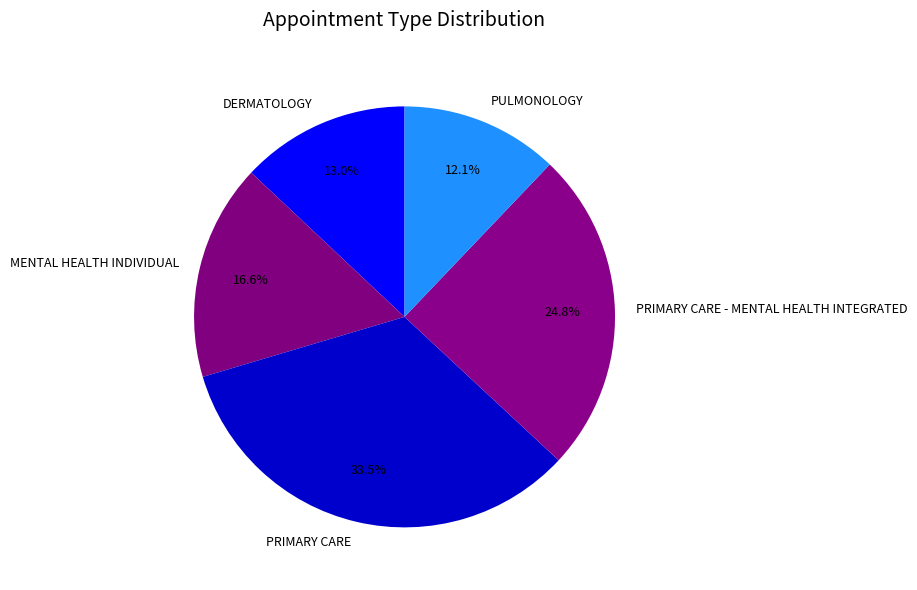

To the nearest percent, what percentage of the pie is PULMONOLOGY?

12%